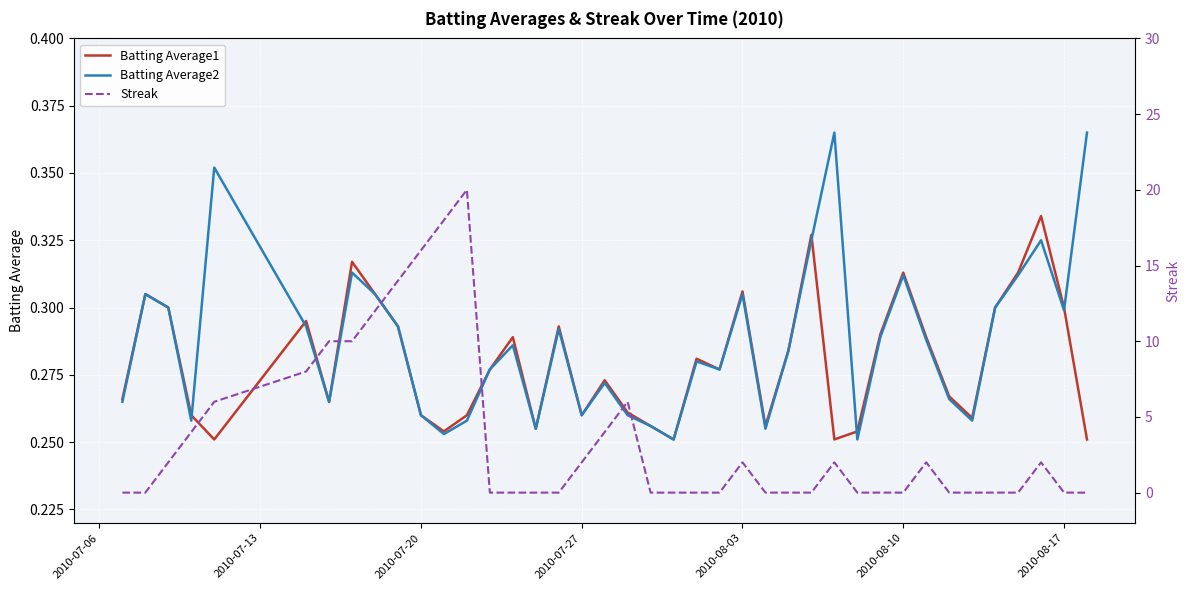

Count the number of data series in this chart.

3